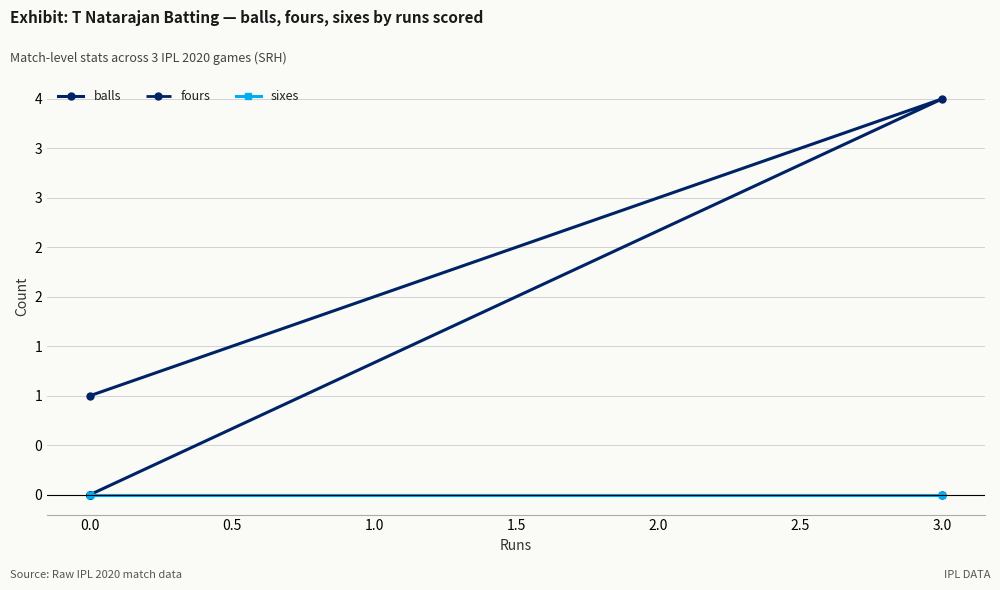

The value of sixes at 0.0 is 0. True or false?

True